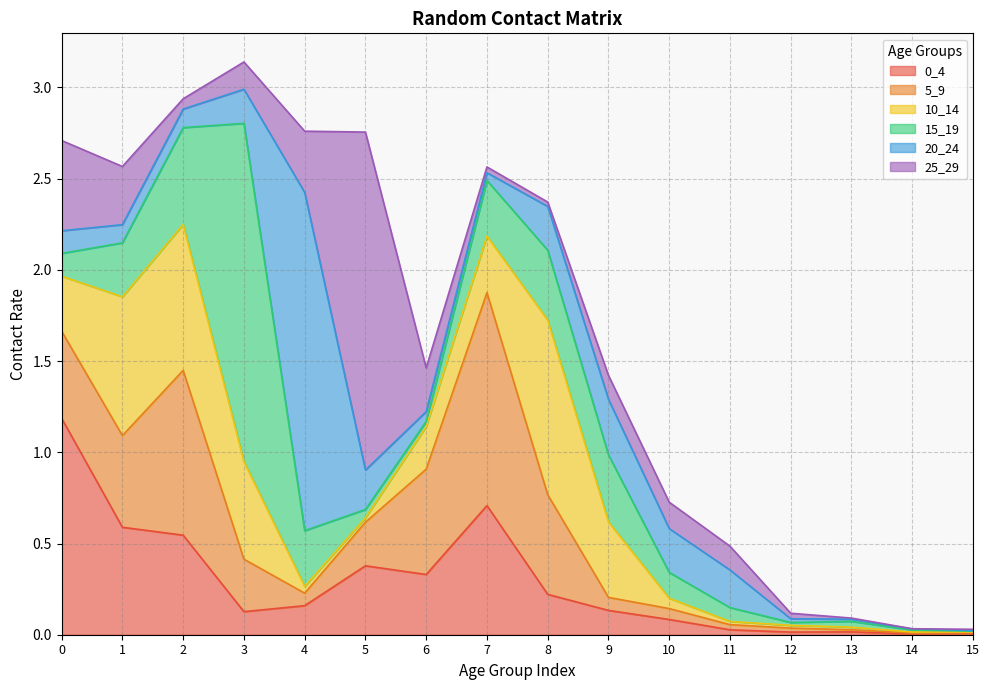

At which label does 25_29 reach its peak?

5